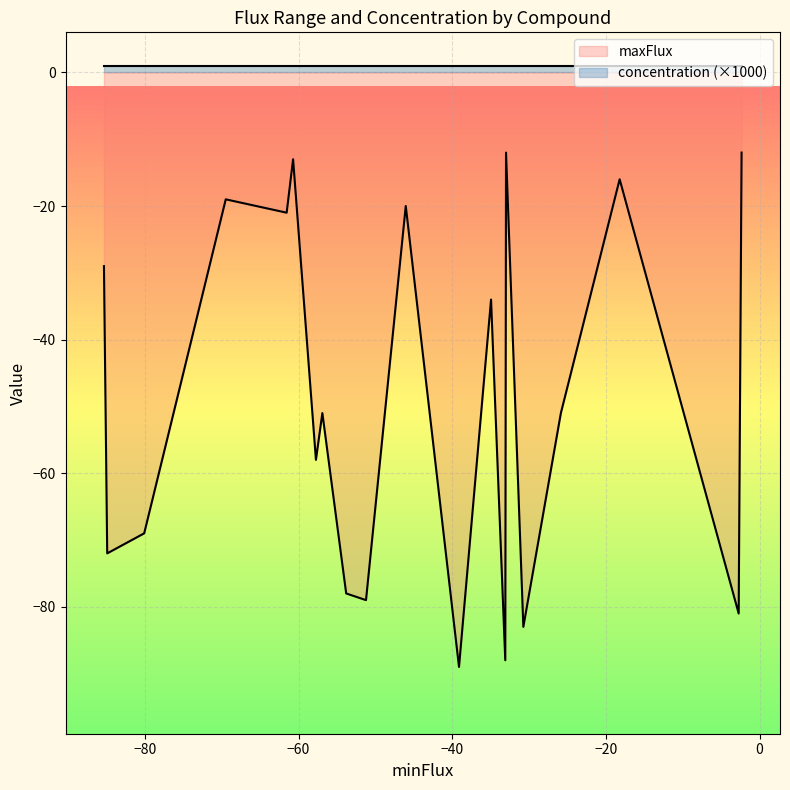

Which series has the widest spread of values?

maxFlux